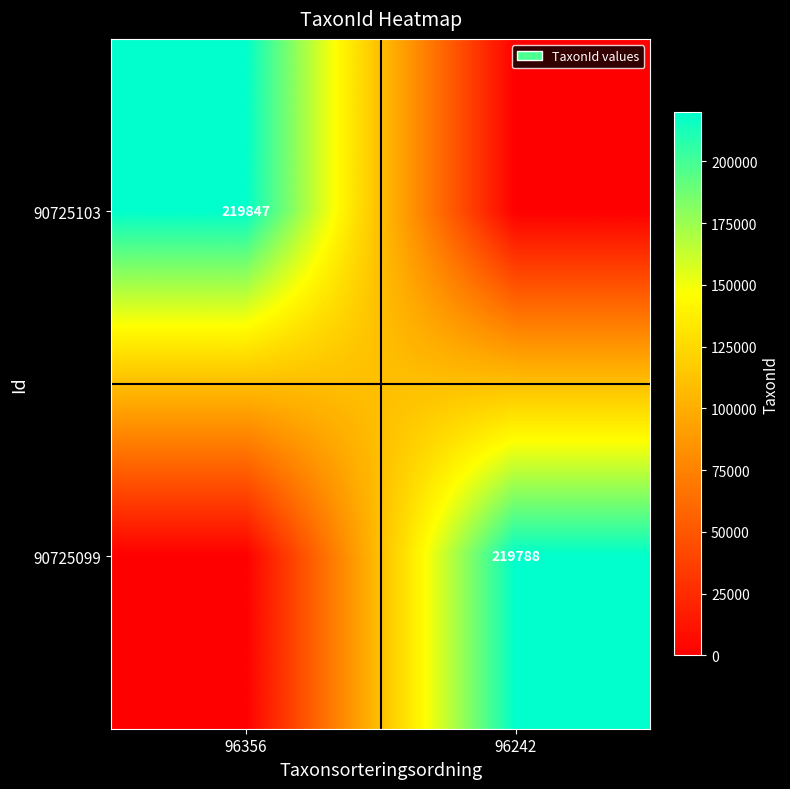

The 90725099 series shows 325936 at 96242. True or false?

False